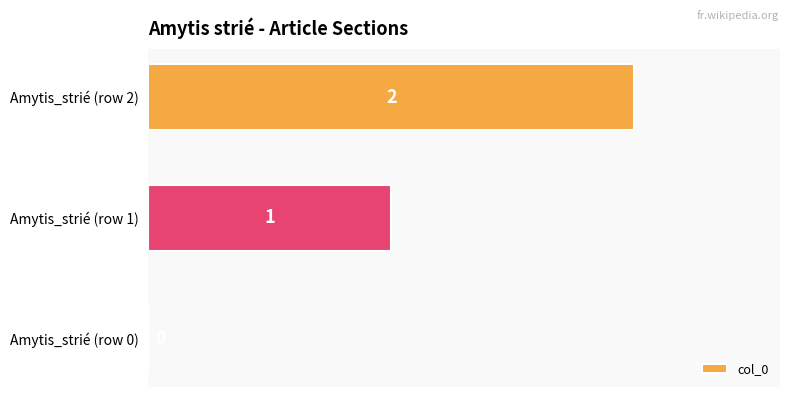

Are the bars horizontal?

Yes